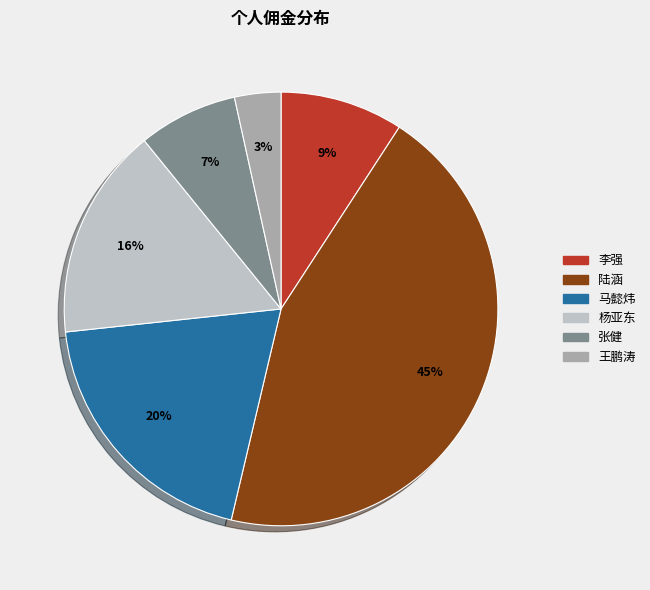

To the nearest percent, what is the average slice percentage?

17%